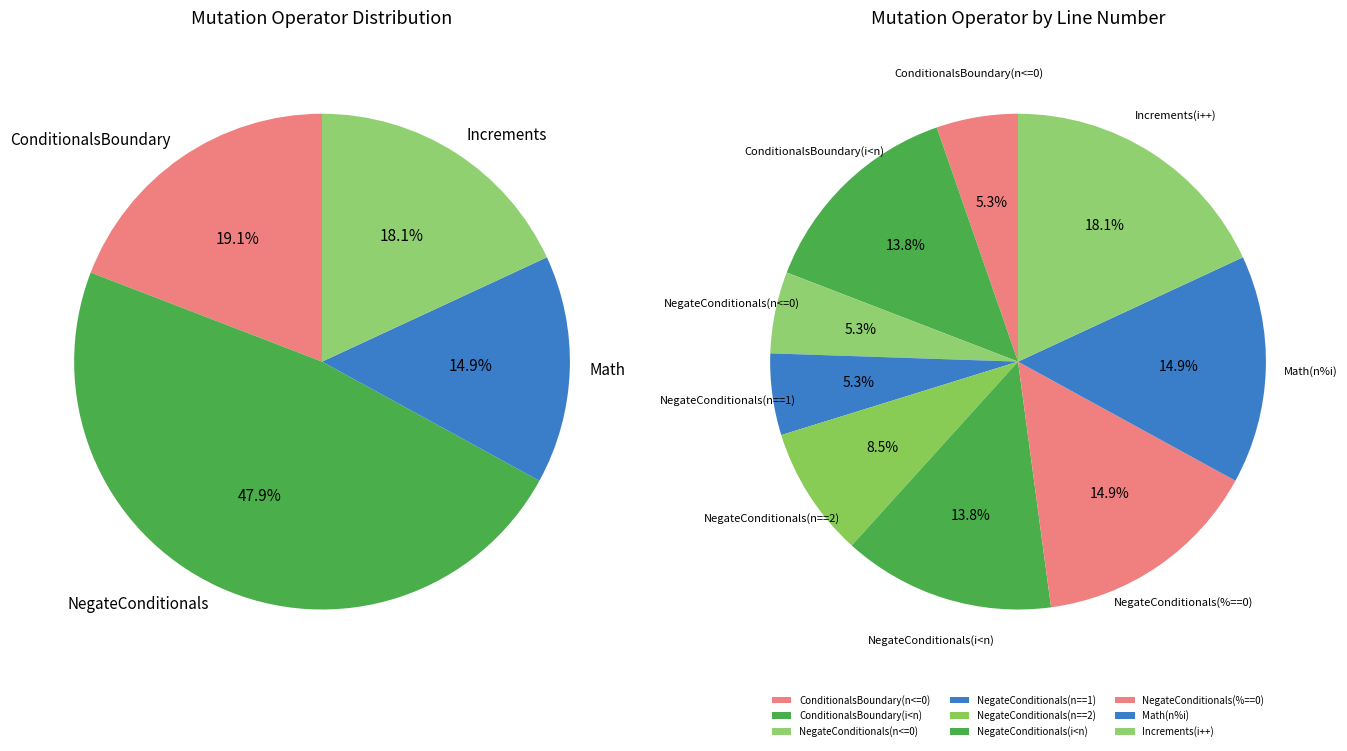

Does any single category account for the majority?

No